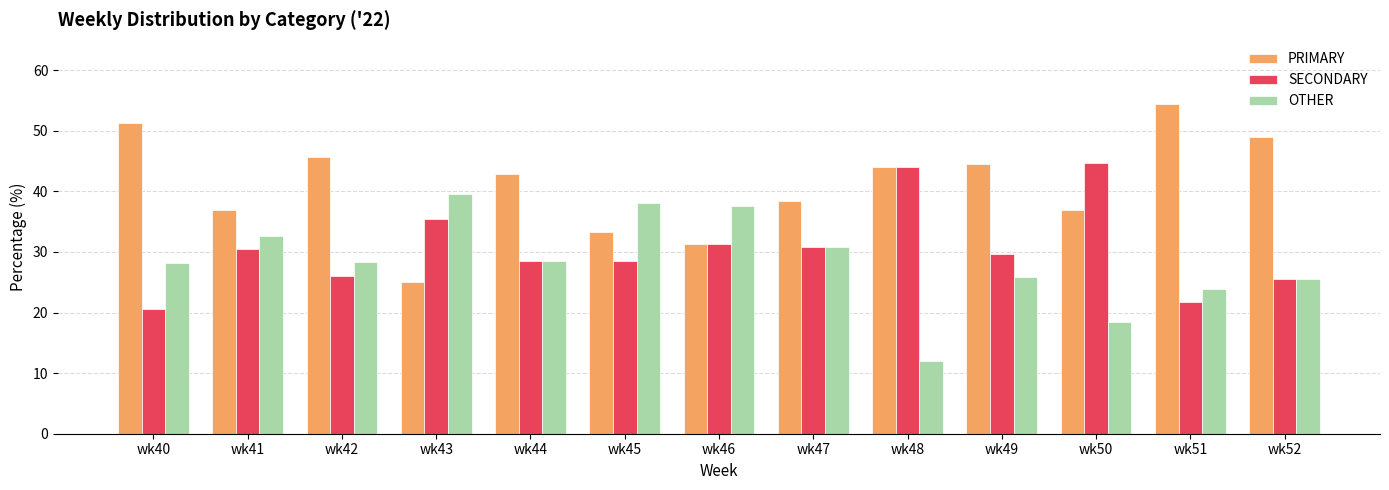

At which label does PRIMARY reach its peak?

wk51